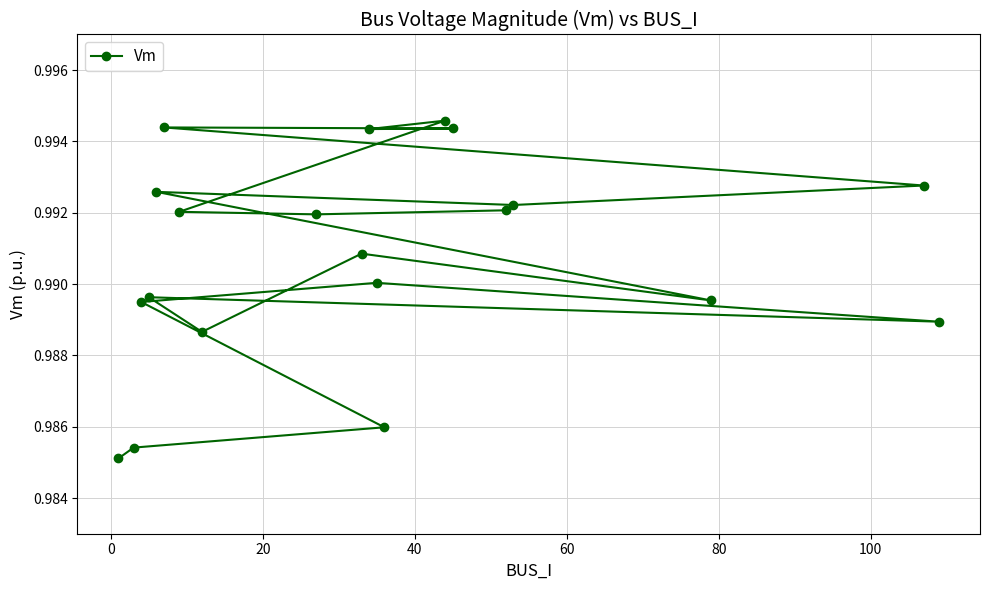

How many values are between 0 and 1?

20